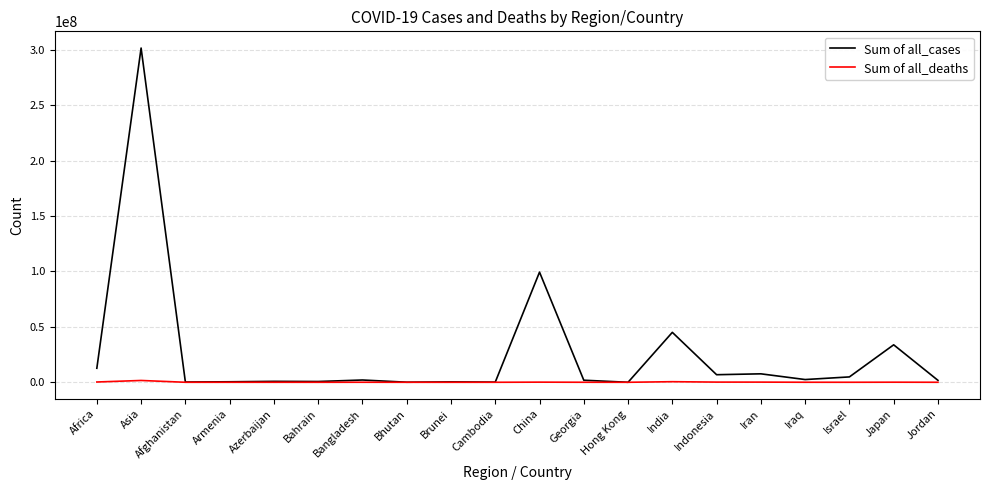

List the series in order of their overall mean, lowest first.

Sum of all_deaths, Sum of all_cases